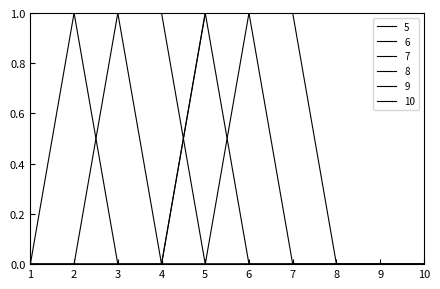

True or false: 6 and 8 cross at least once.

False